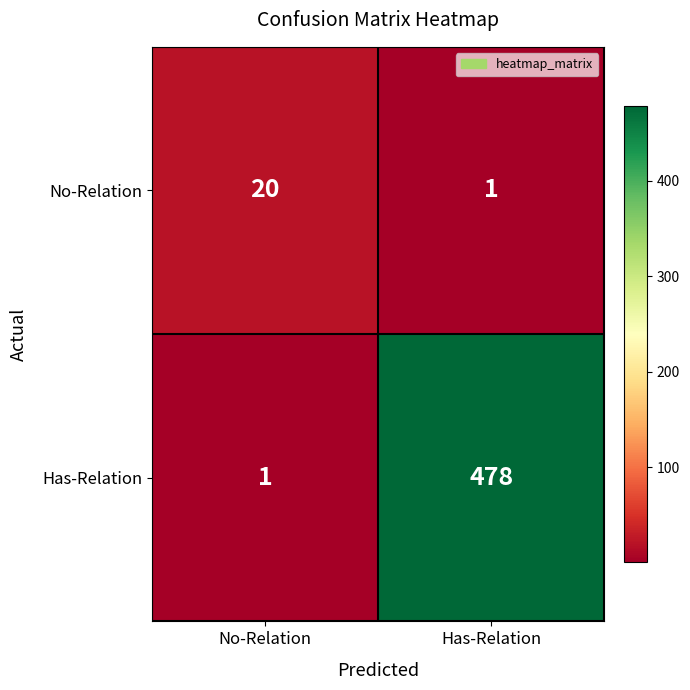

Reading left to right, extract all data points from this chart.

No-Relation: No-Relation=20	Has-Relation=1
Has-Relation: No-Relation=1	Has-Relation=478